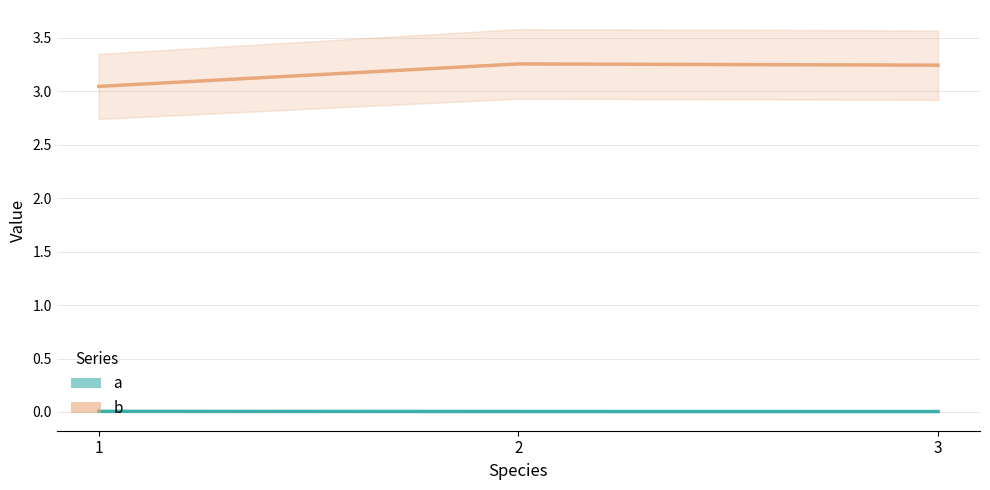

List the series in order of their peak value, lowest first.

a, b